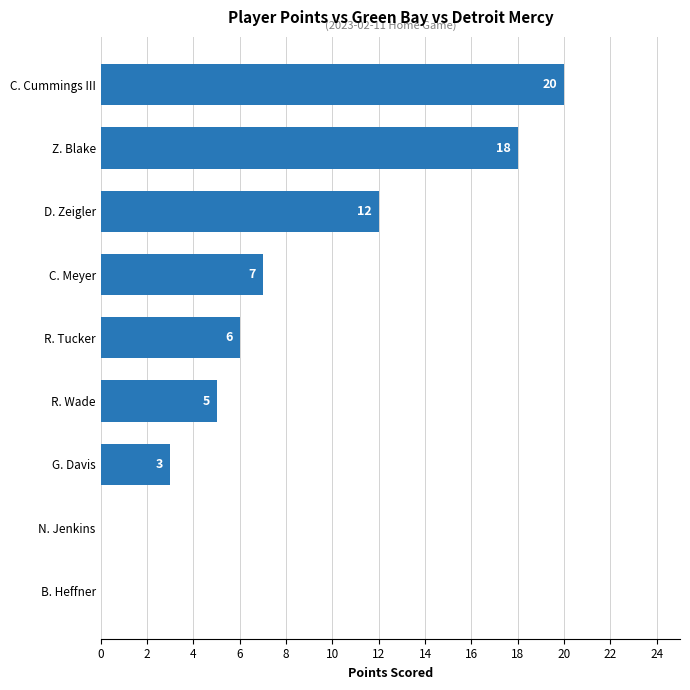

How many series are shown in this chart?

1